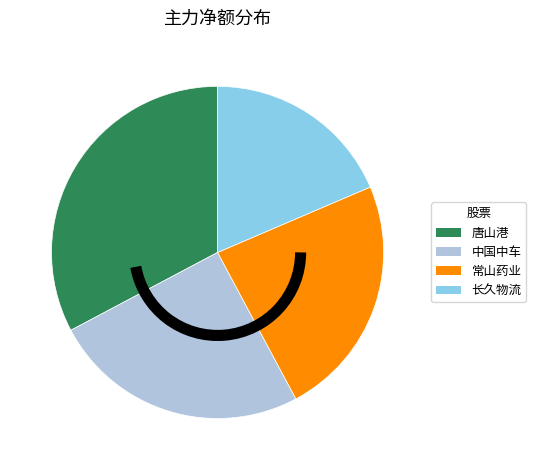

Is it true that 中国中车 is 36% of the pie?

False